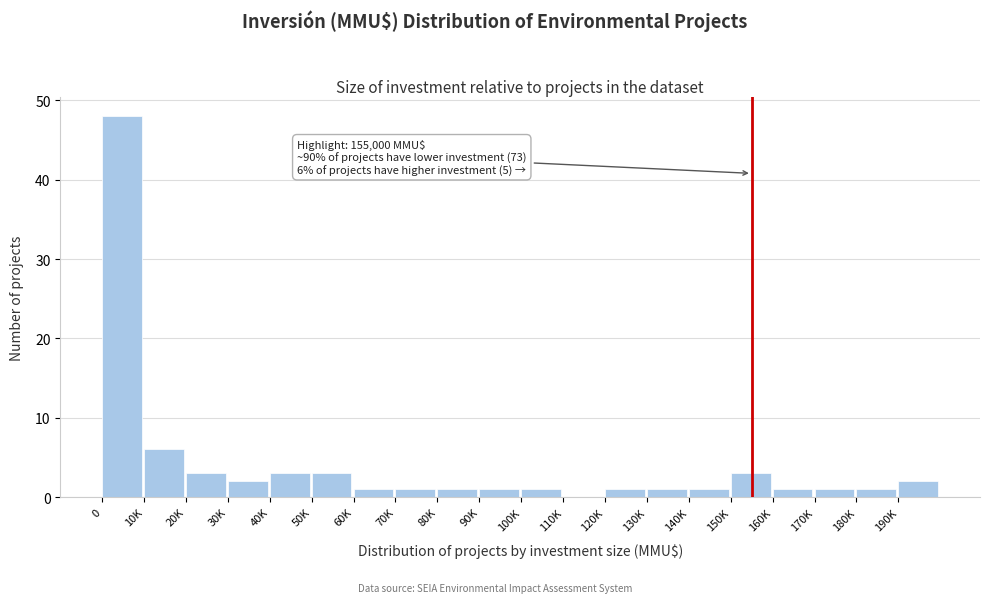

Reading right to left, extract all data points from this chart.

190K=2	180K=1	170K=1	160K=1	150K=3	140K=1	130K=1	120K=1	110K=0	100K=1	90K=1	80K=1	70K=1	60K=1	50K=3	40K=3	30K=2	20K=3	10K=6	0=48